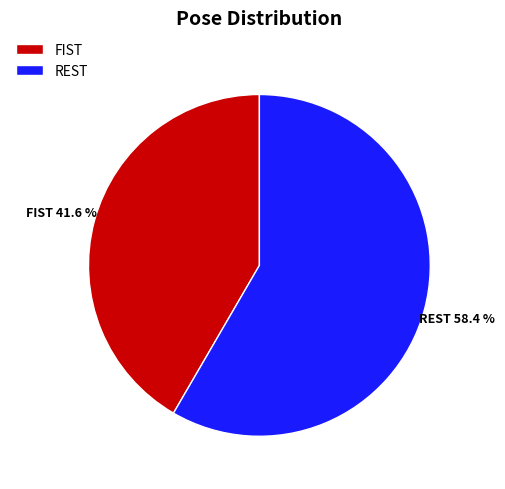

True or false: REST accounts for 58% of the total.

True